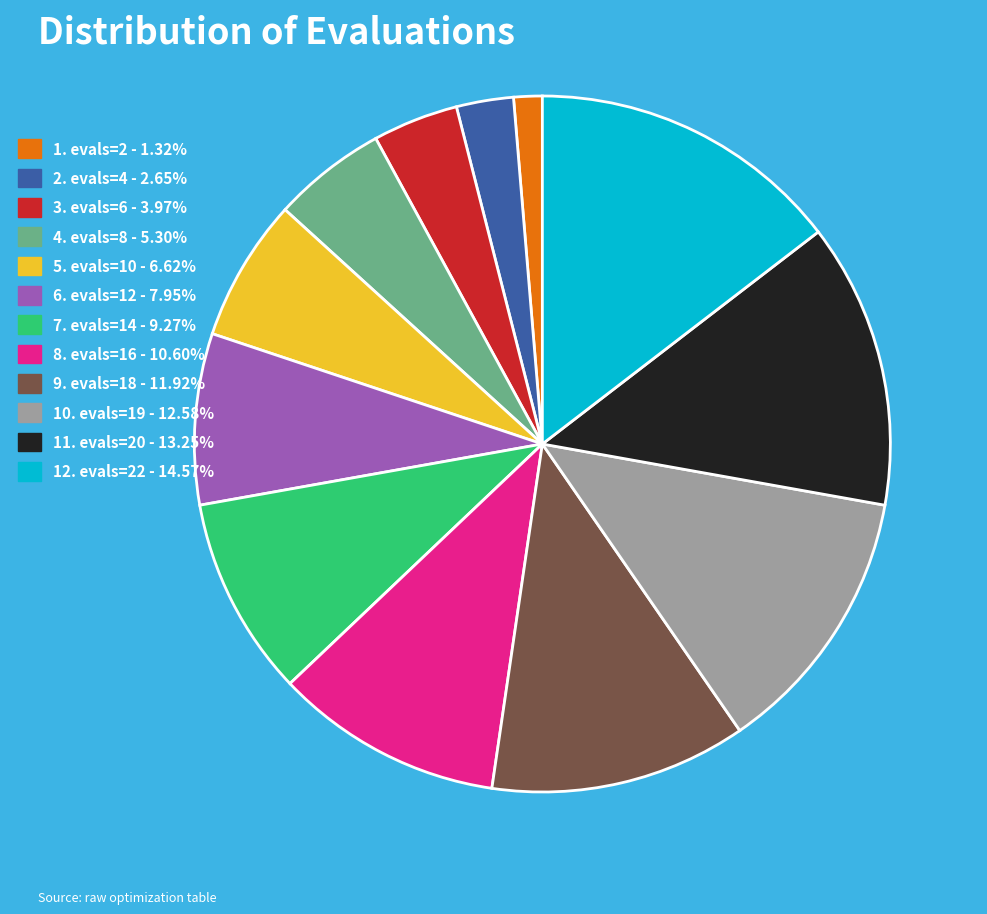

Do 3. evals=6 - 3.97% and 12. evals=22 - 14.57% together represent more than half of the pie?

No